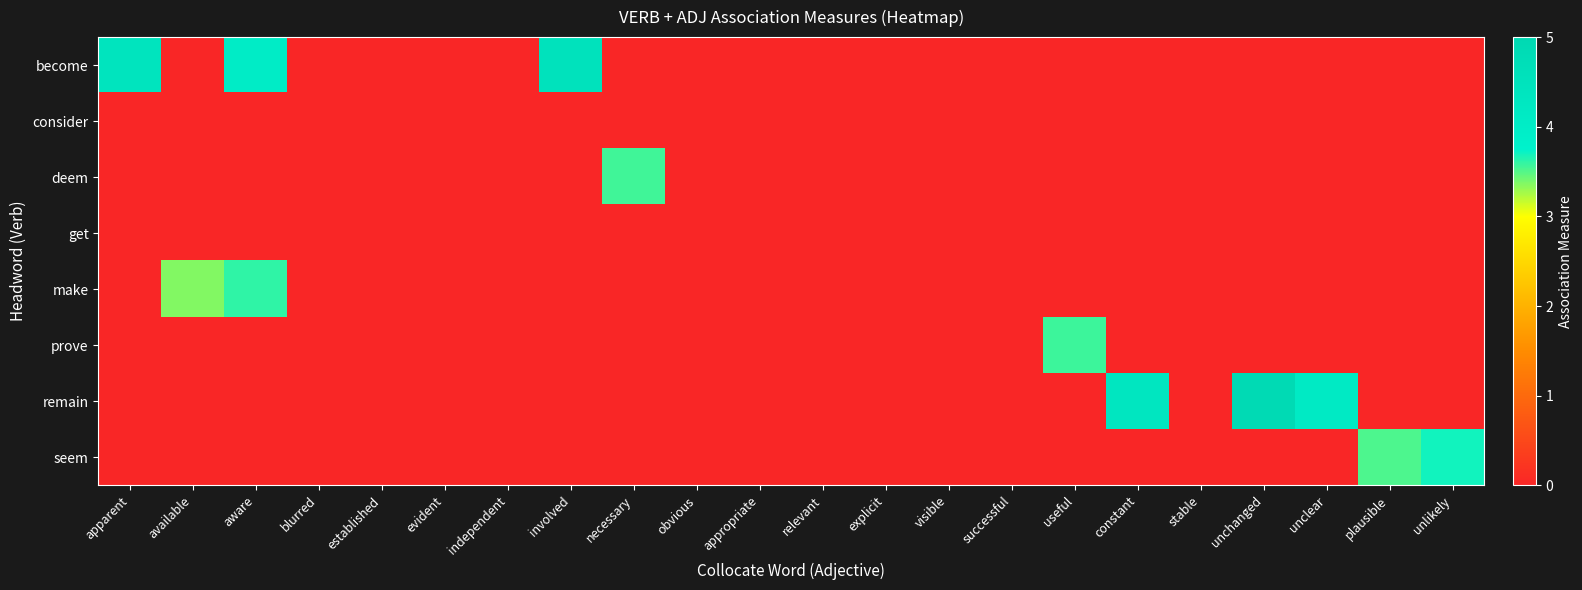

Between explicit and blurred, which is larger?

explicit